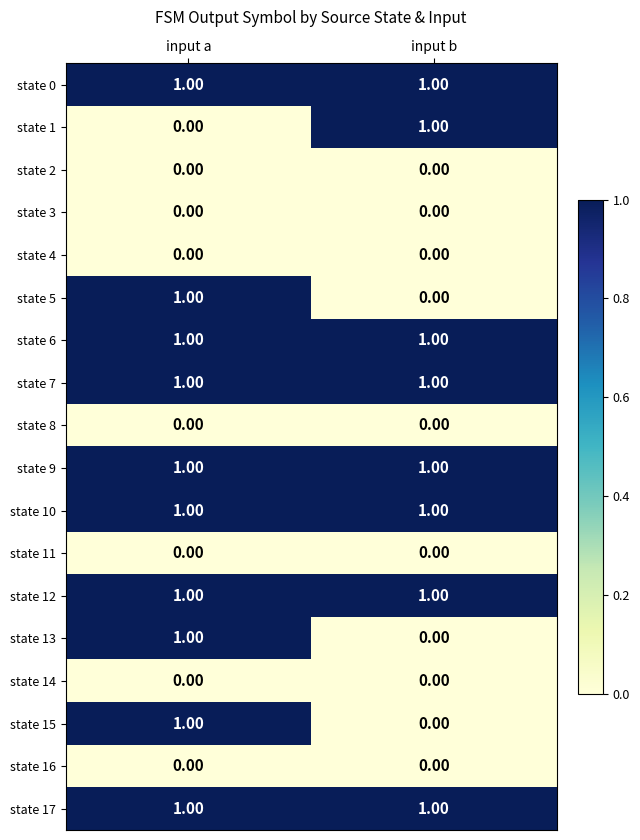

Which category has the highest value in the state 13 series?

input a